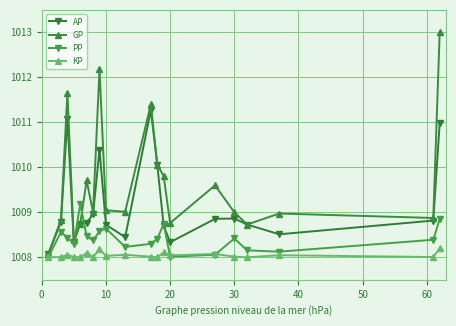

Which series has the widest spread of values?

GP